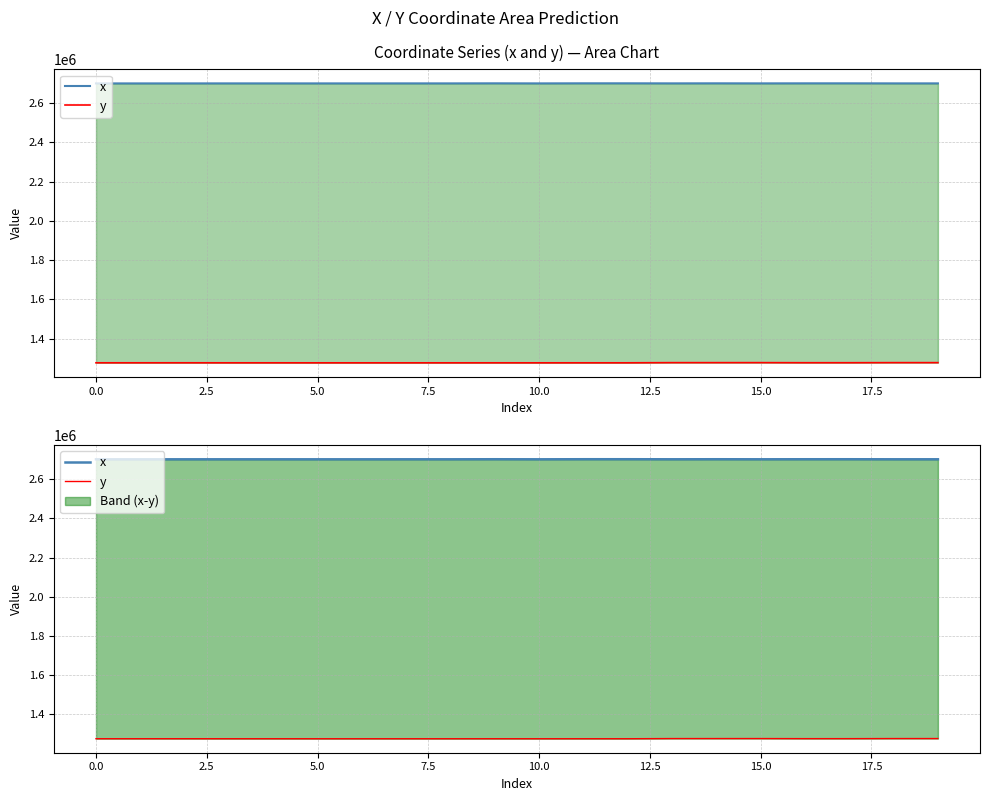

At which category does the chart reach its minimum across all series?

5.0